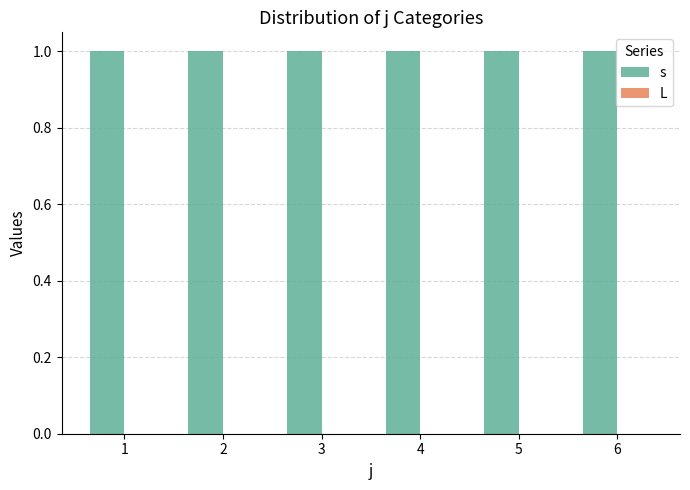

Reading left to right, extract all data points from this chart.

s: 1=1	2=1	3=1	4=1	5=1	6=1
L: 1=0	2=0	3=0	4=0	5=0	6=0